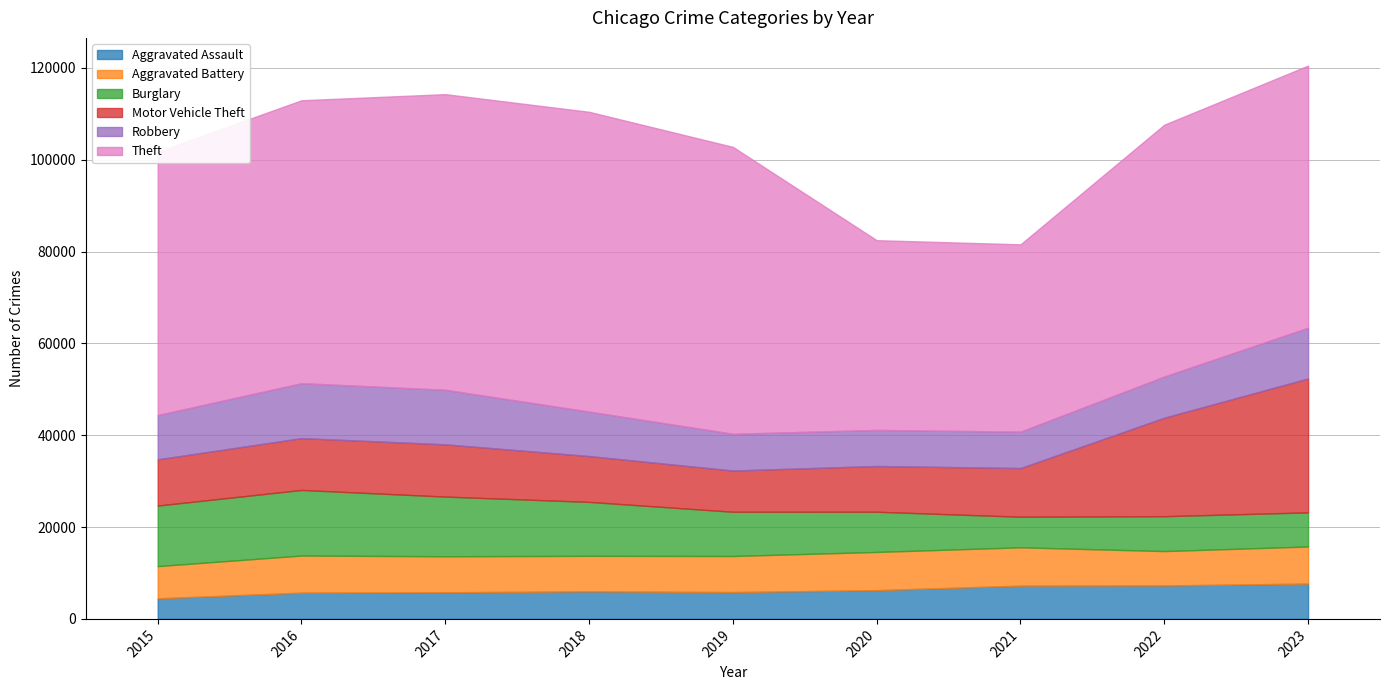

What is the maximum value for Aggravated Assault?

7697